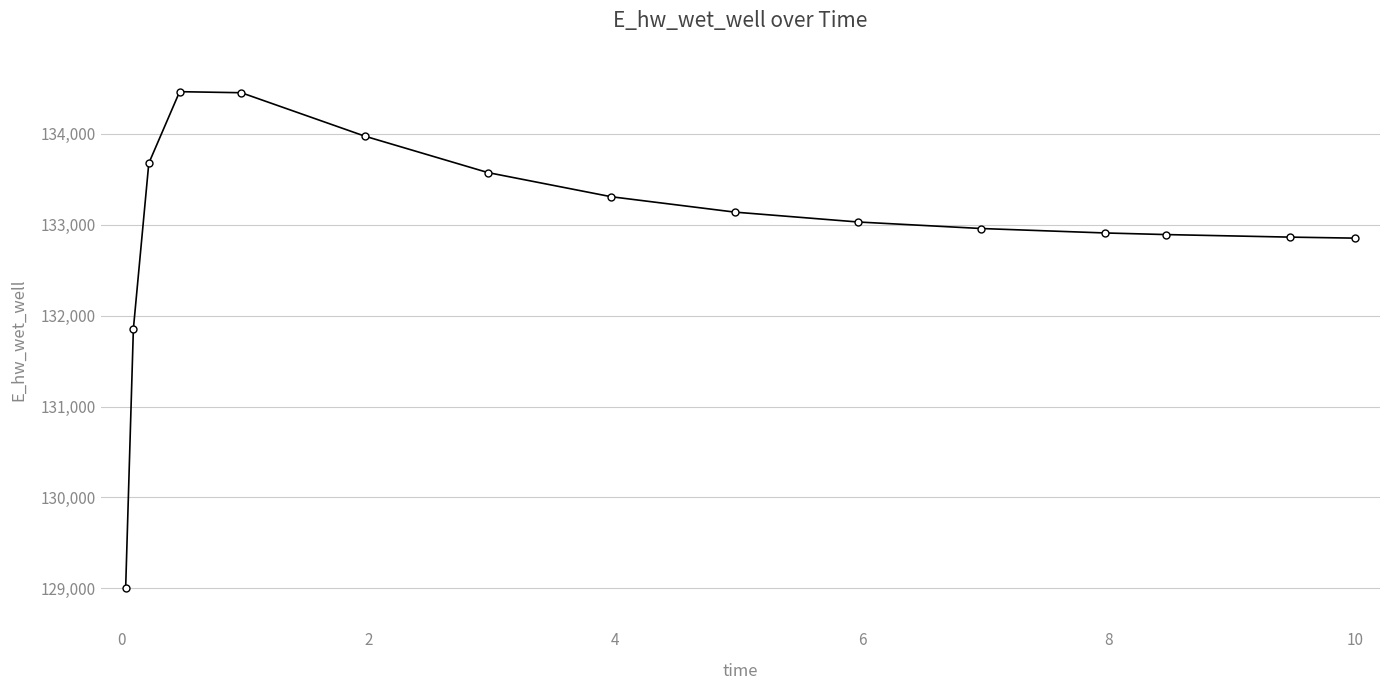

Count the number of values greater than 133029.

8